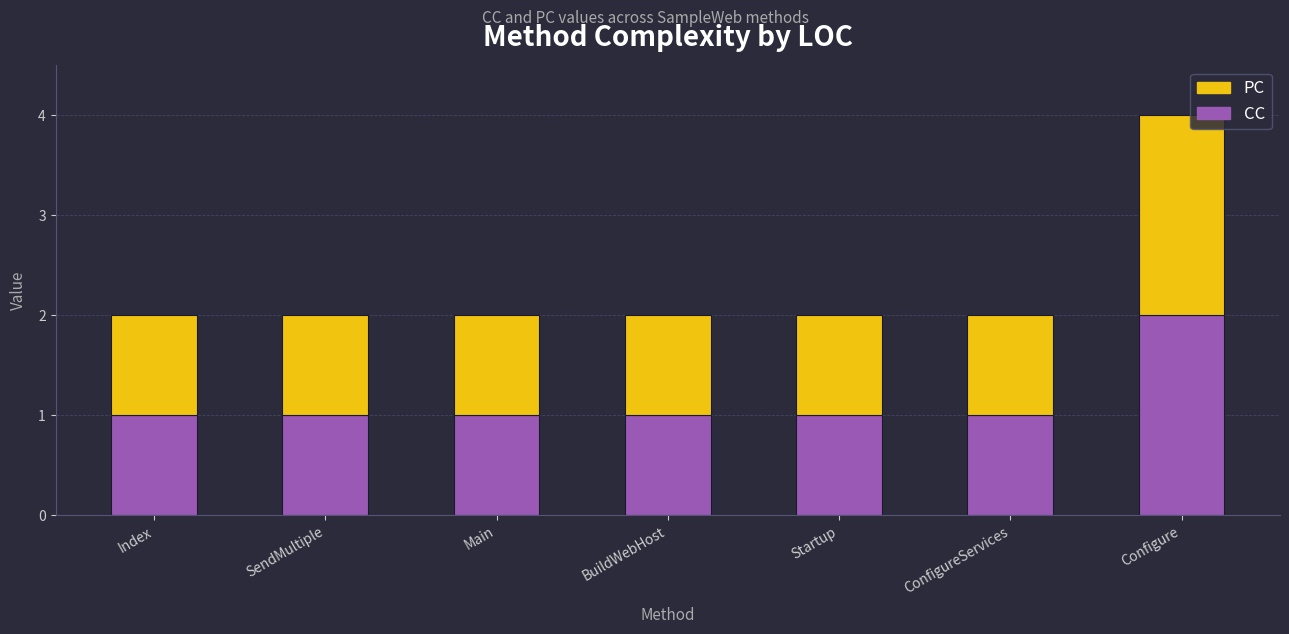

At which category is the sum across all series the highest?

Configure